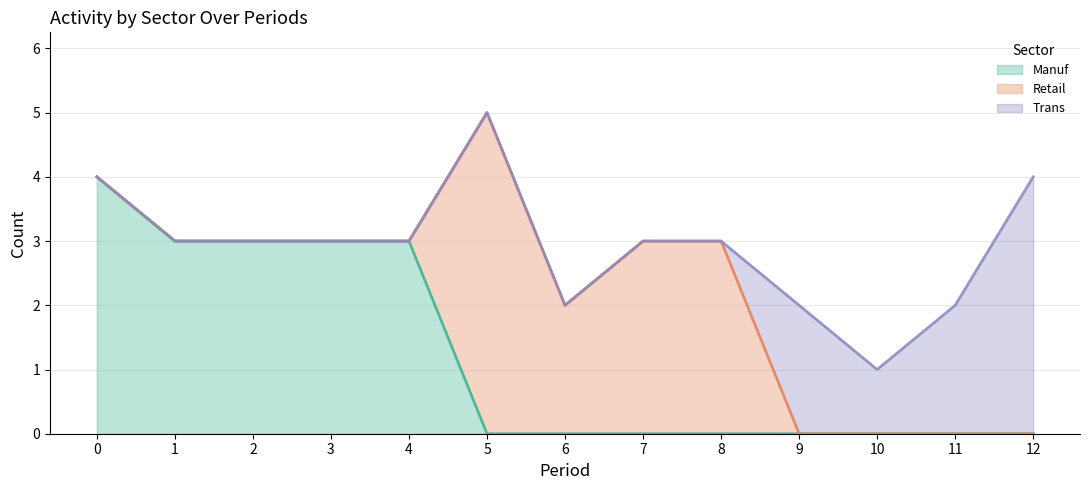

Is the value of Trans at 2 greater than the value of Retail at 1?

No